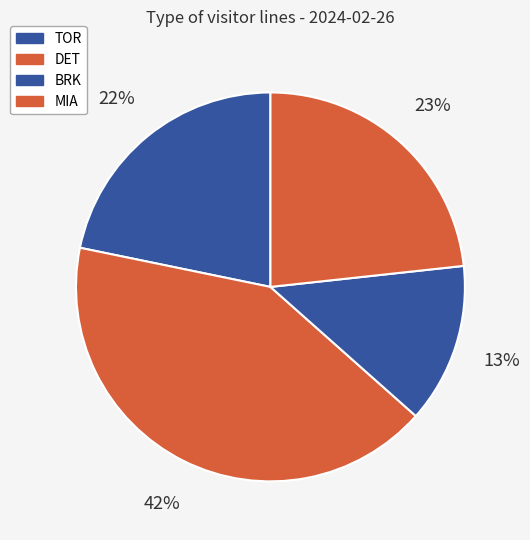

Which has a higher value, DET or MIA?

DET